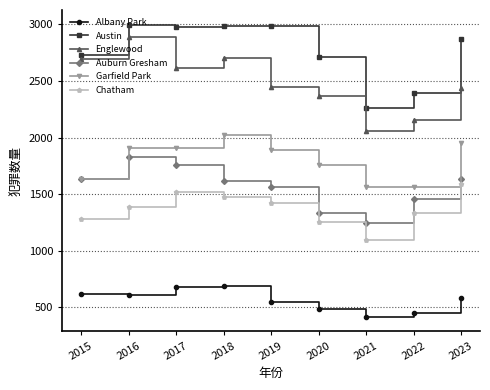

What is the highest value of the Englewood series?

2886